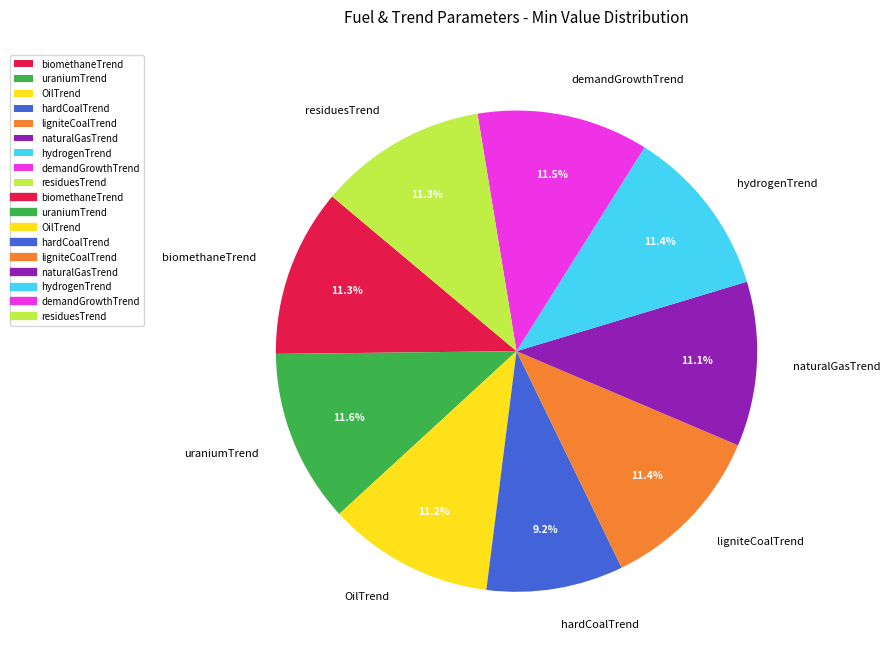

Which category has the smallest portion of the pie?

hardCoalTrend